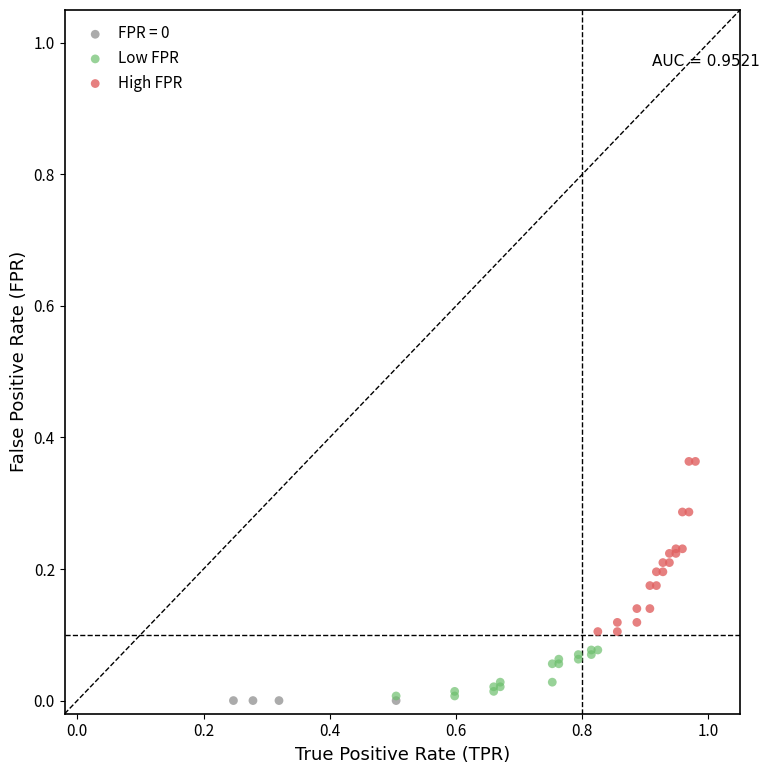

Which series contains the highest Y value?

High FPR